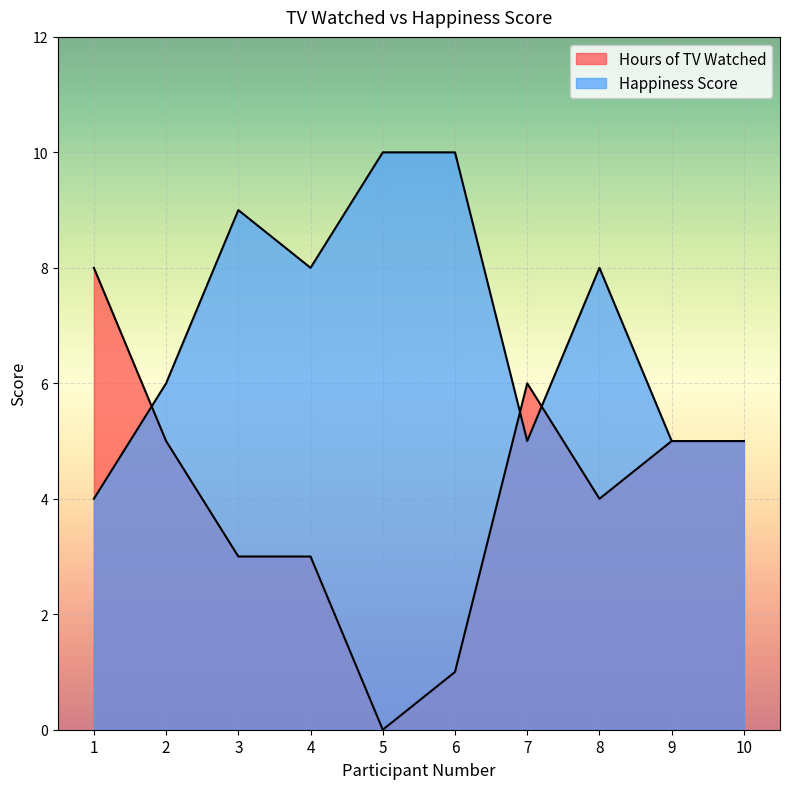

Count the Hours of TV Watched values in the range 3 to 5.

6